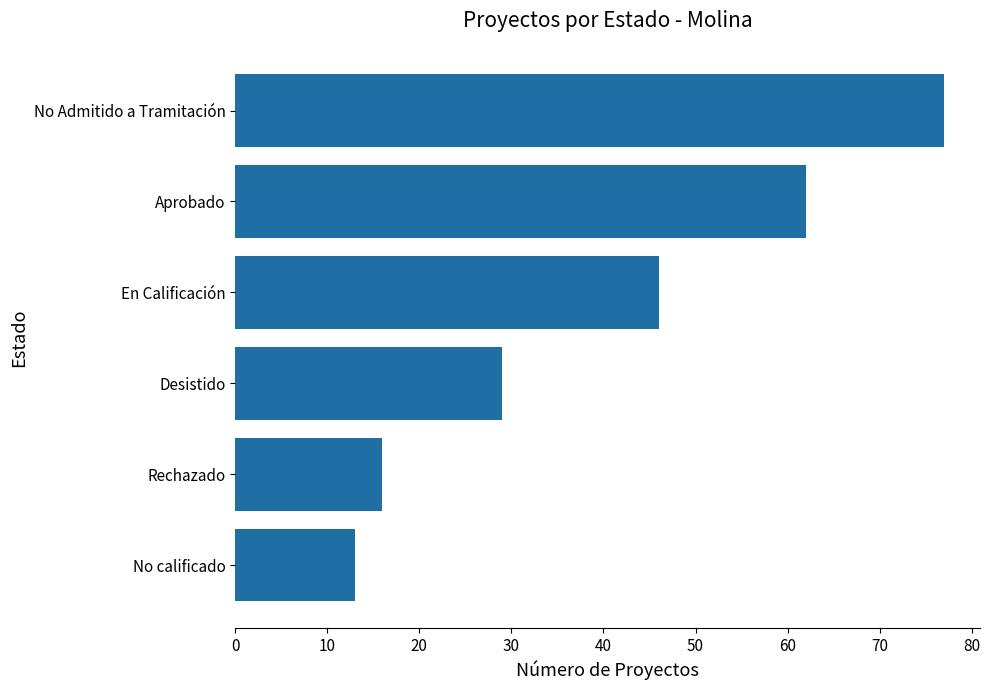

How many values are below 46?

3